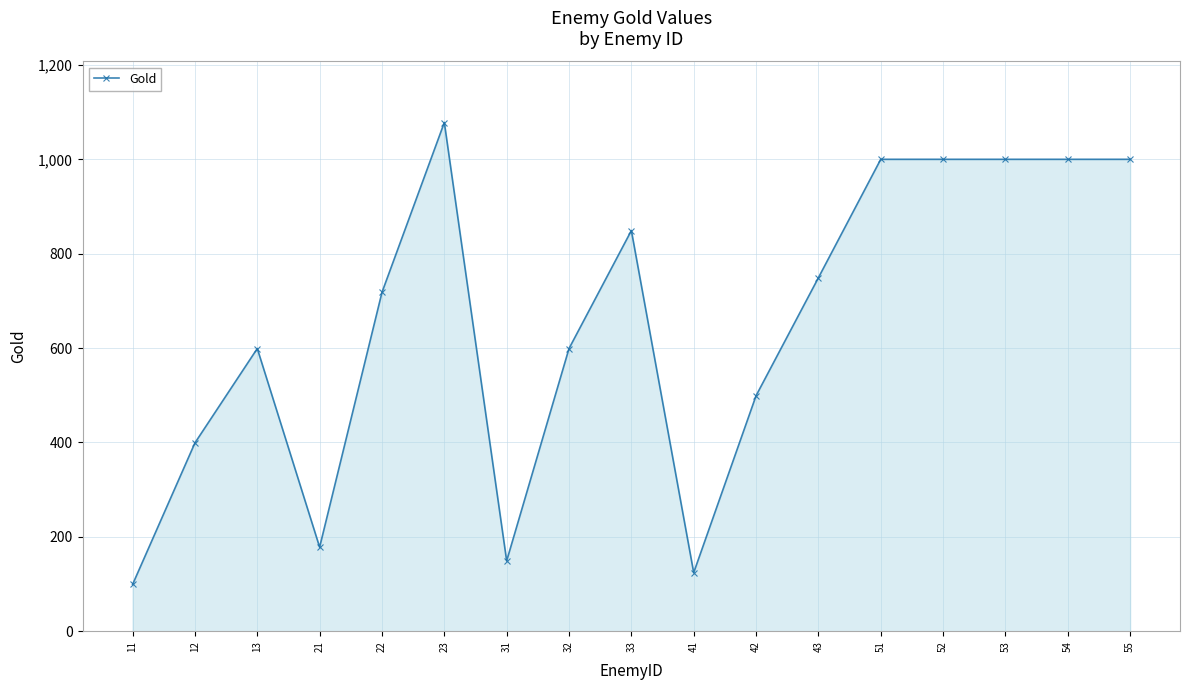

Which has a higher value, 31 or 43?

43